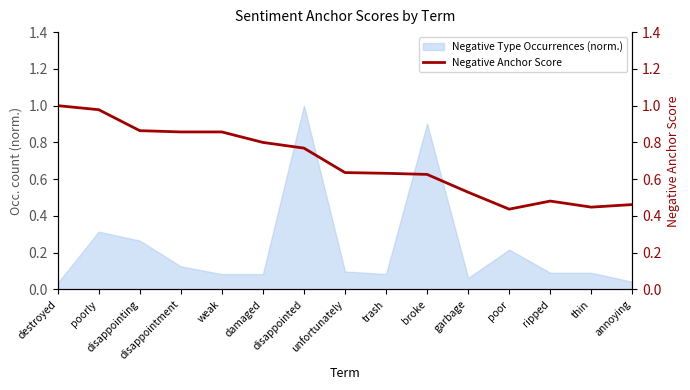

Which has a higher value, ripped or disappointed?

disappointed